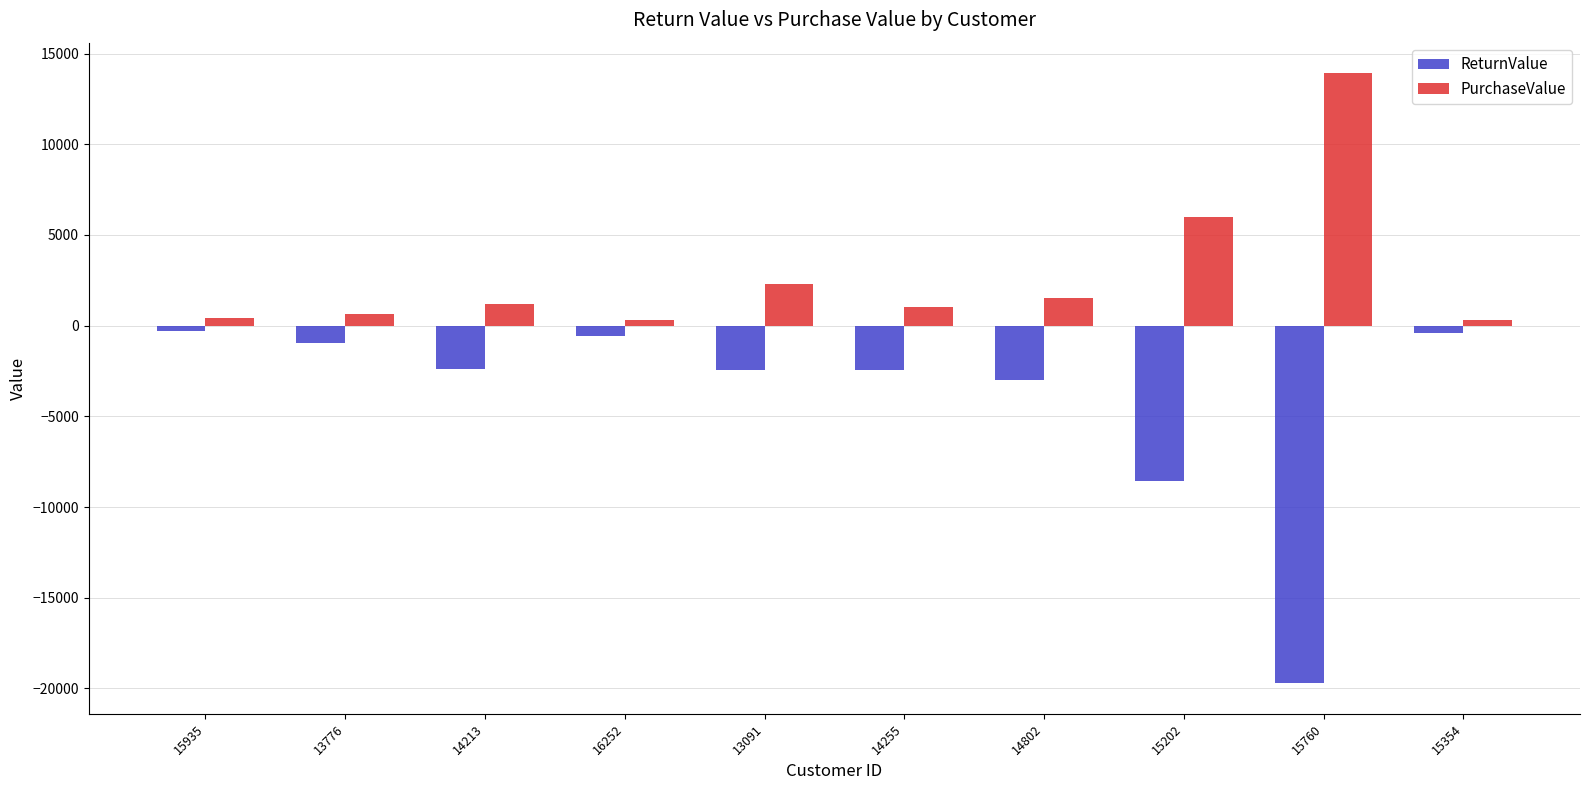

Where does the PurchaseValue series first go above 1192?

14213